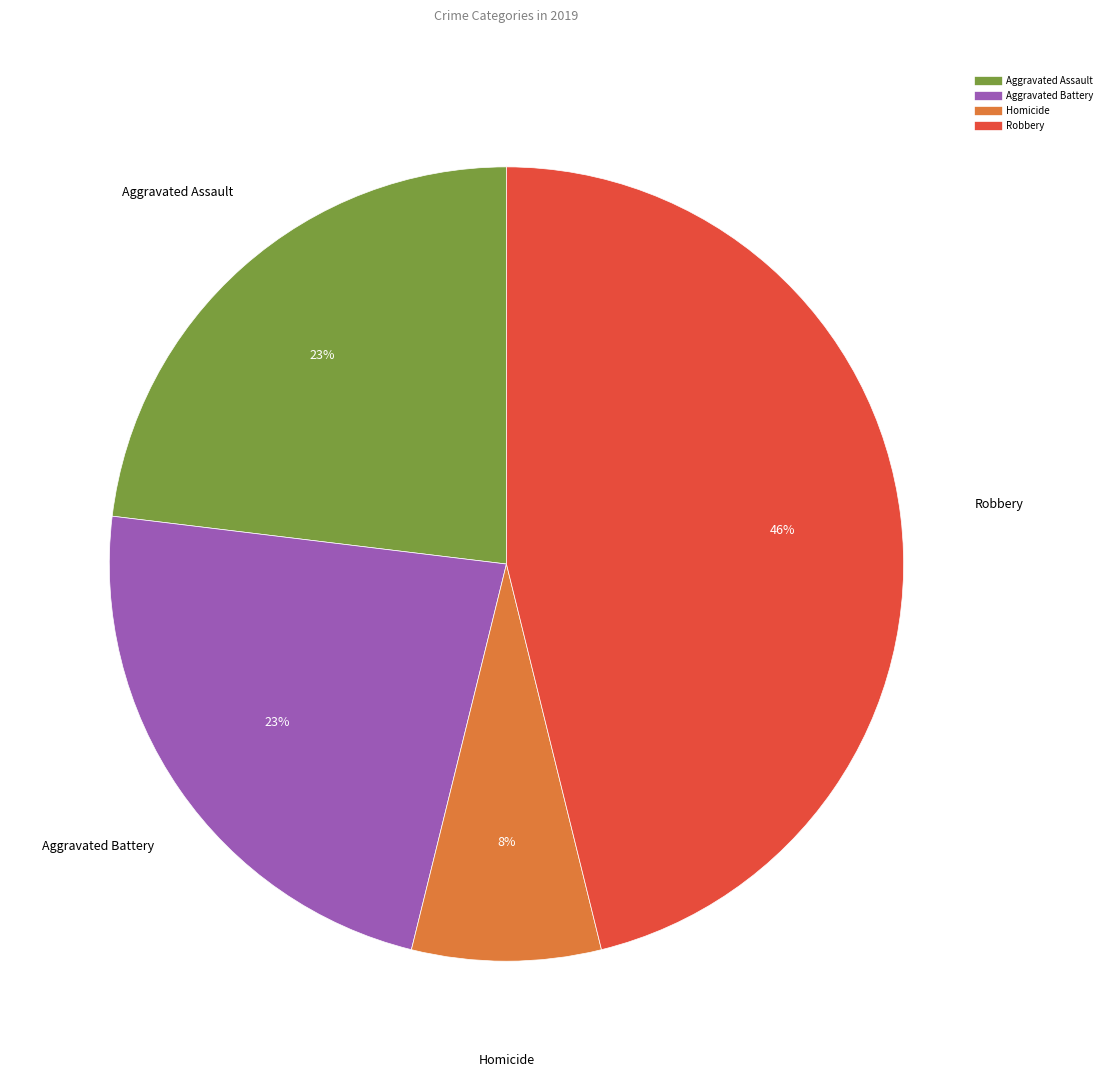

What percentage is the Homicide slice, to the nearest percent?

8%